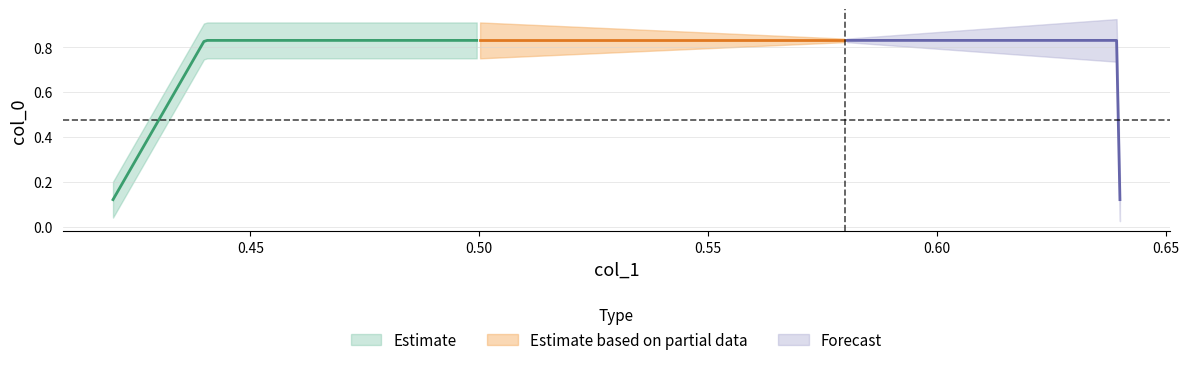

List the labels in order of value, largest first.

0.44, 0.64, 0.42, 0.64